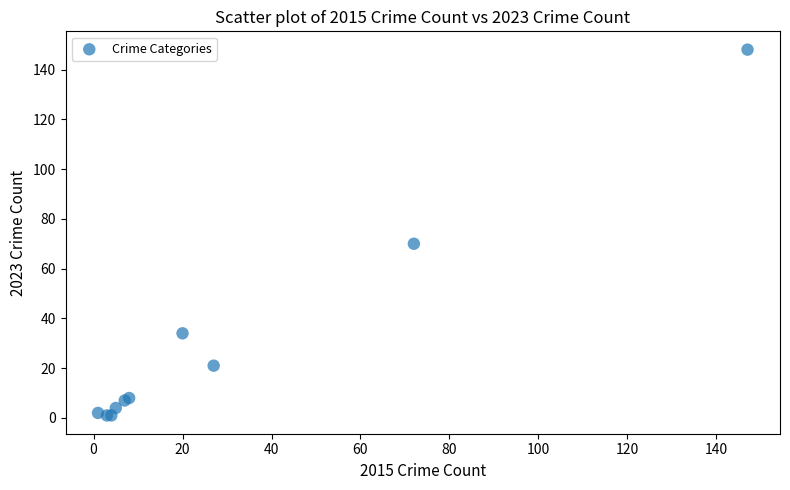

What Y value in the scatter plot is closest to 74?

70